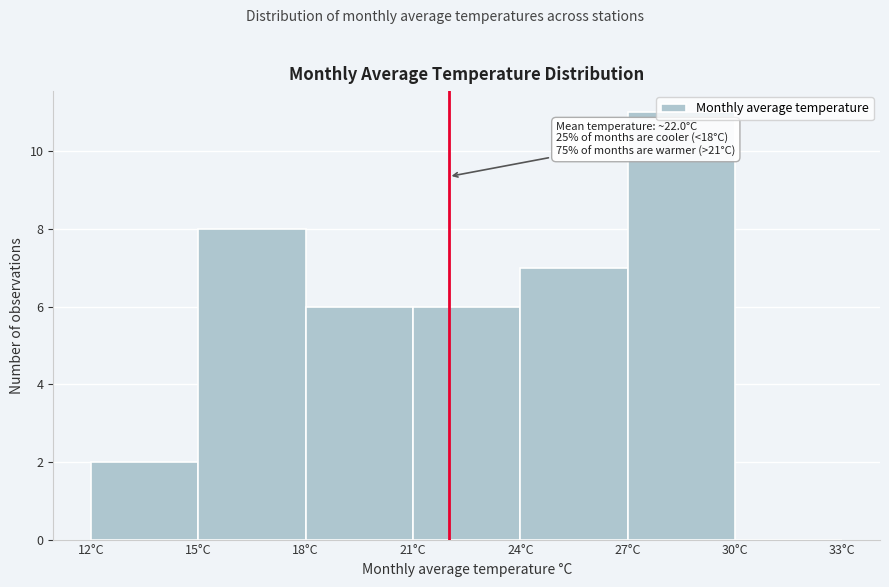

Over which range of the x-axis is the bar tallest?

27 to 30